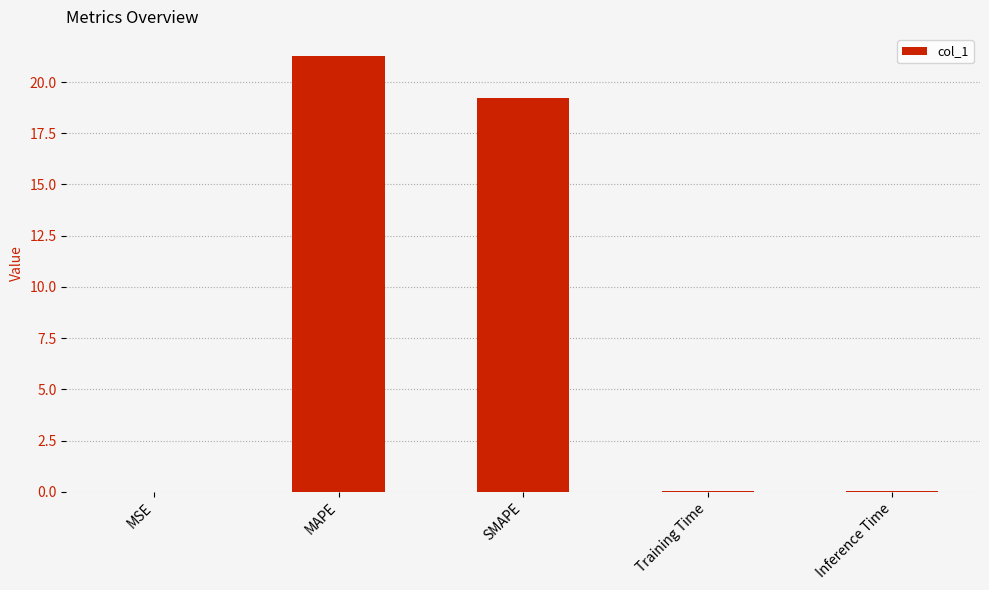

Which has a higher value, SMAPE or MAPE?

MAPE